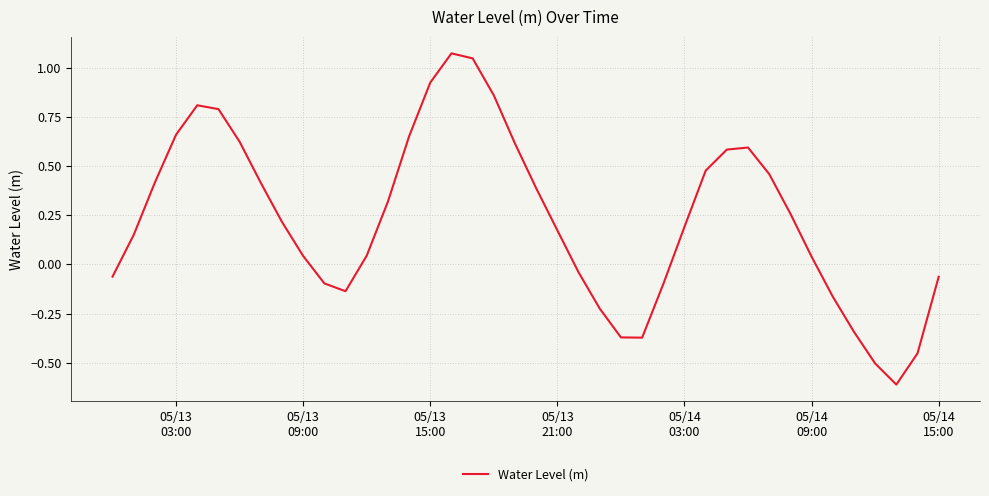

What is the minimum value shown in the chart?

-0.6